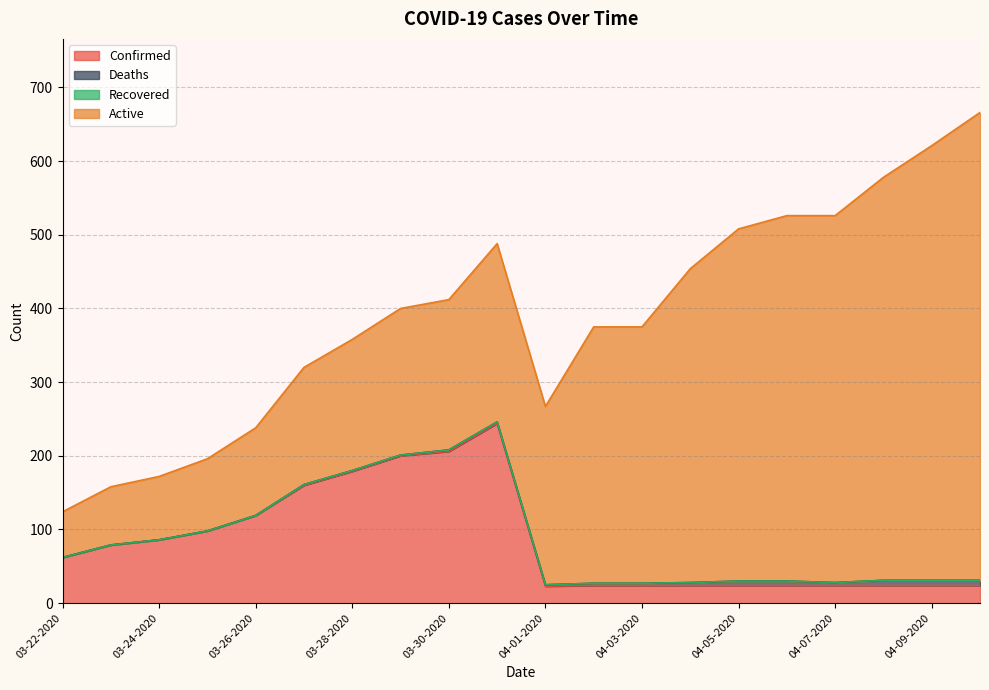

What is the label of the 1st point from the right?

04-10-2020